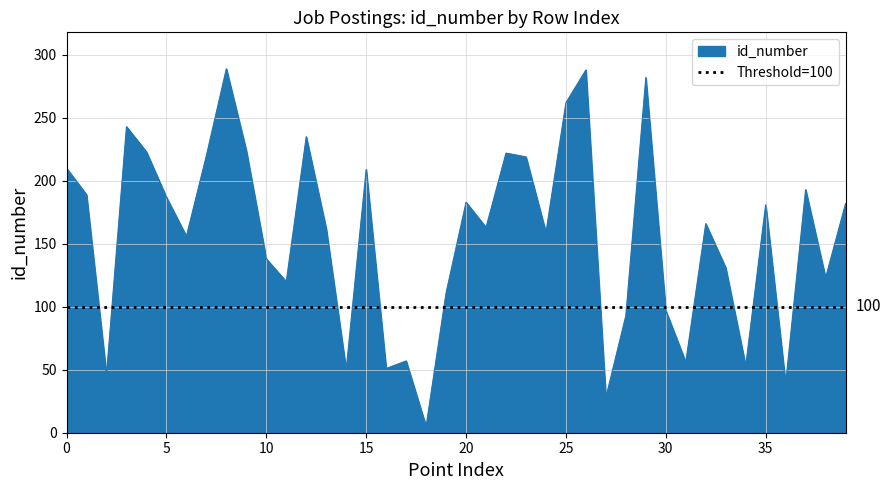

Count the number of values greater than 166.

19